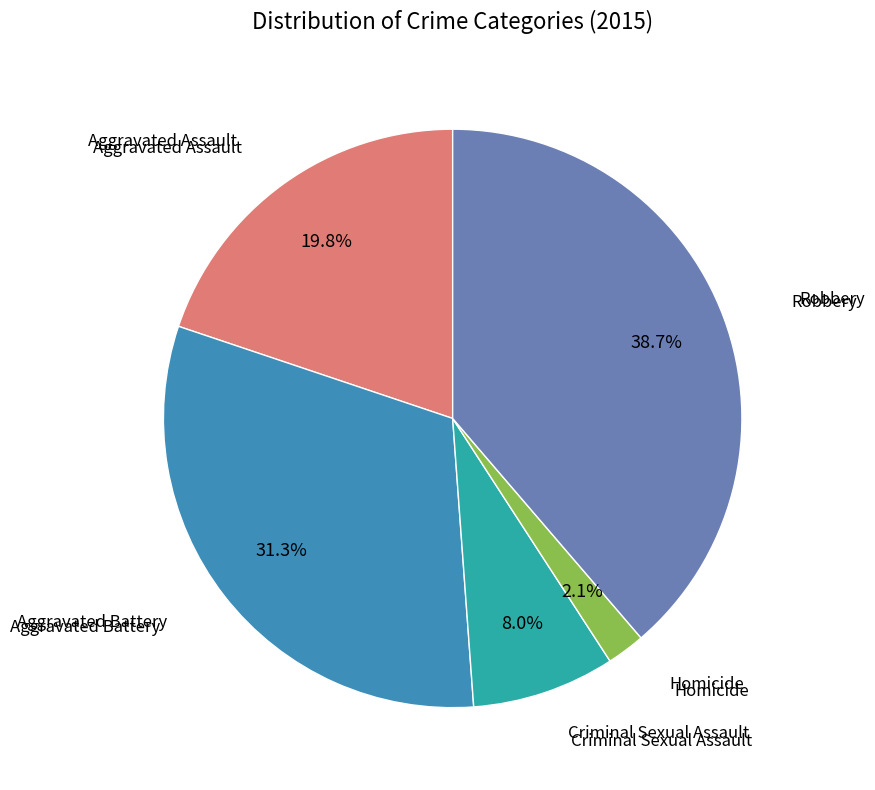

Does any single category account for the majority?

No